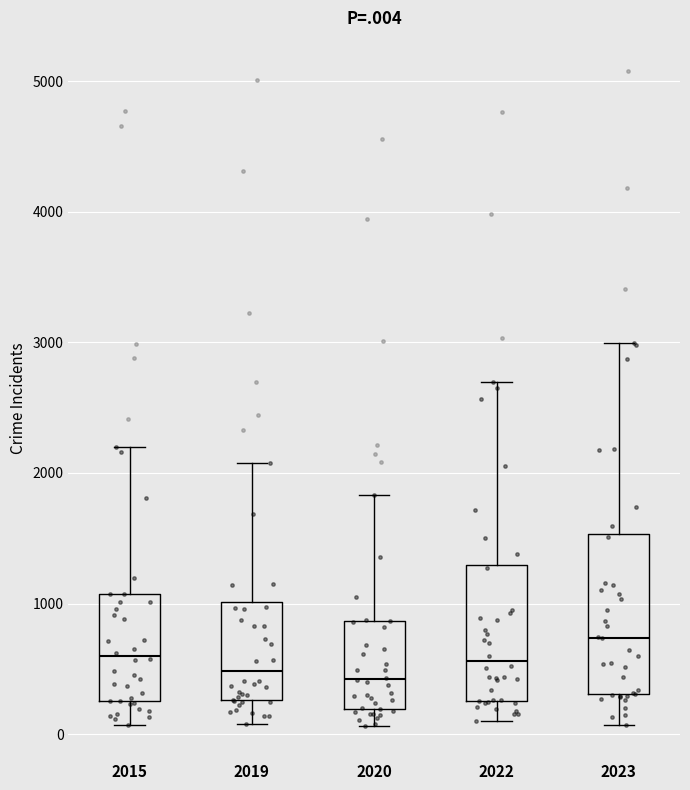

Which box has the highest median line?

2023